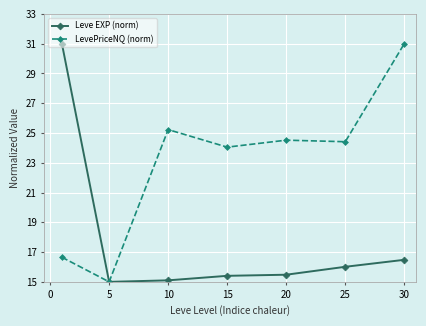

What is the value of the LevePriceNQ (norm) point at the 4th from the left?

24.0